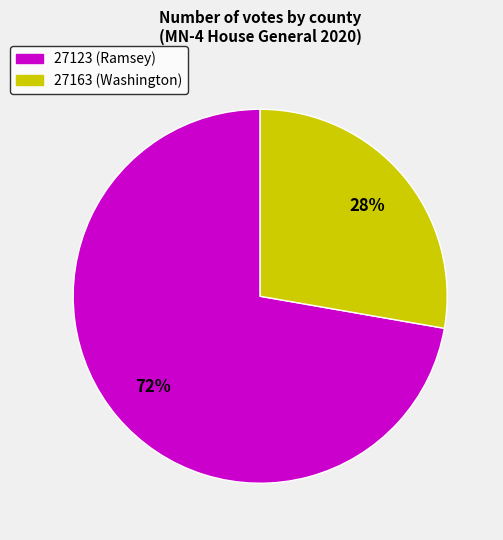

Count the number of slices in the pie.

2